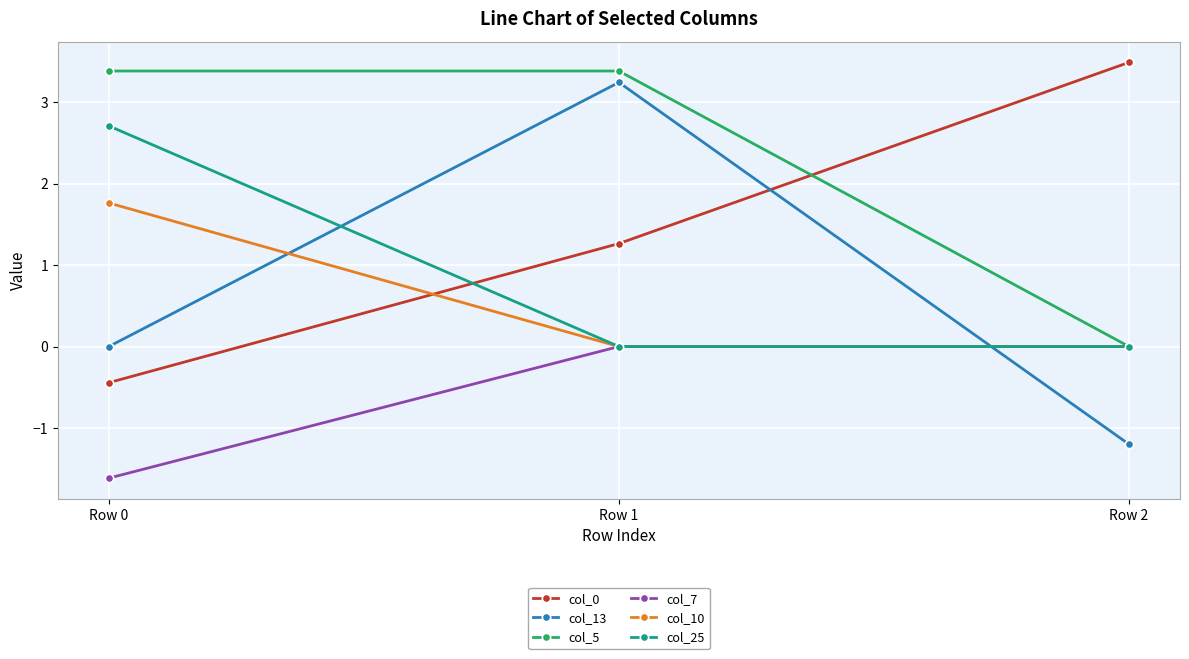

Rank the series at Row 0 from highest to lowest value.

col_5, col_25, col_10, col_13, col_0, col_7